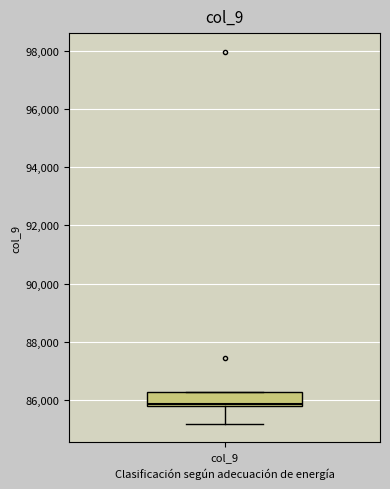

Where is the lower edge of the box for col_9 on the y-axis? The values are not printed on the chart, so give them approximately, as read against the axis.

85800